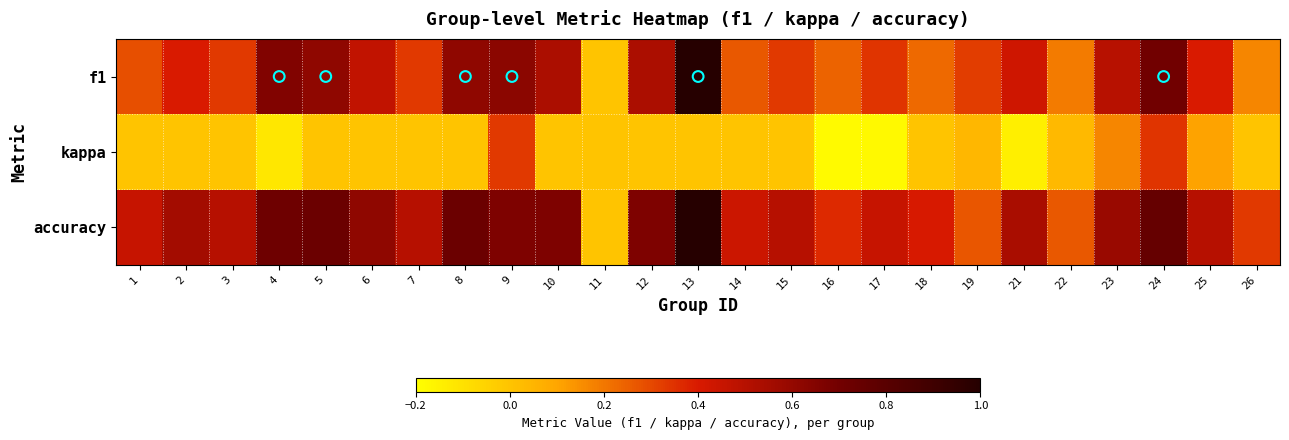

At which category is the sum across all series the highest?

13